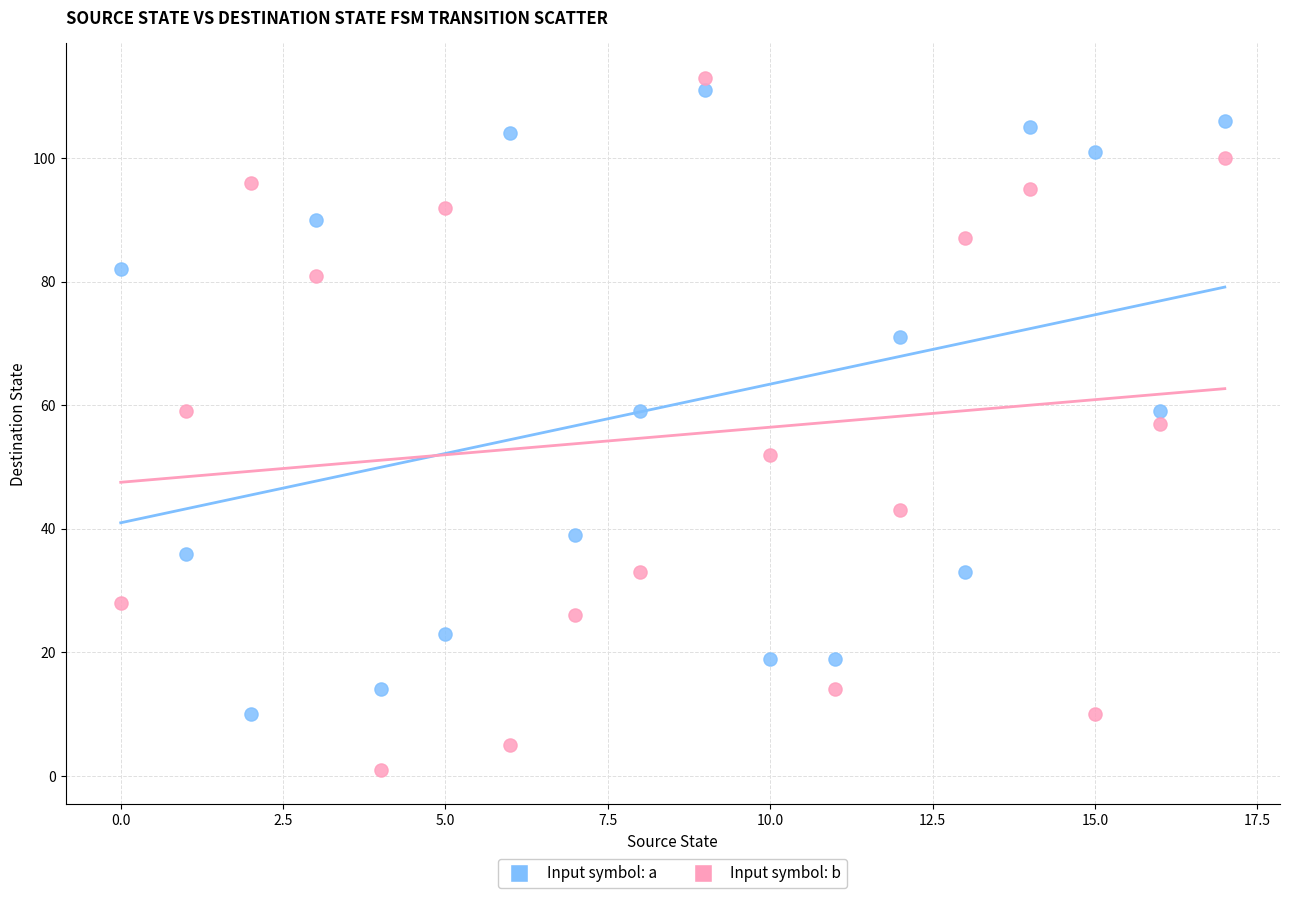

What are all the series names shown in the legend?

Input symbol: a, Input symbol: b